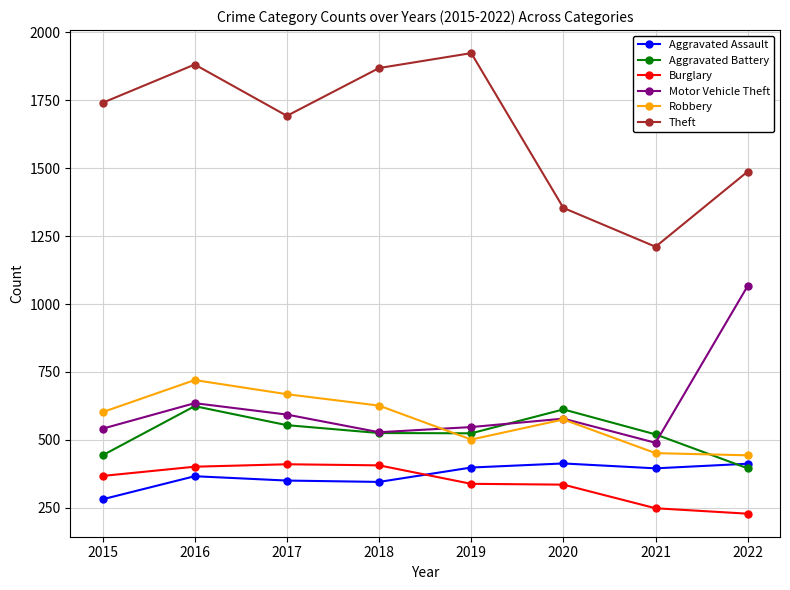

True or false: Theft and Robbery cross at least once.

False